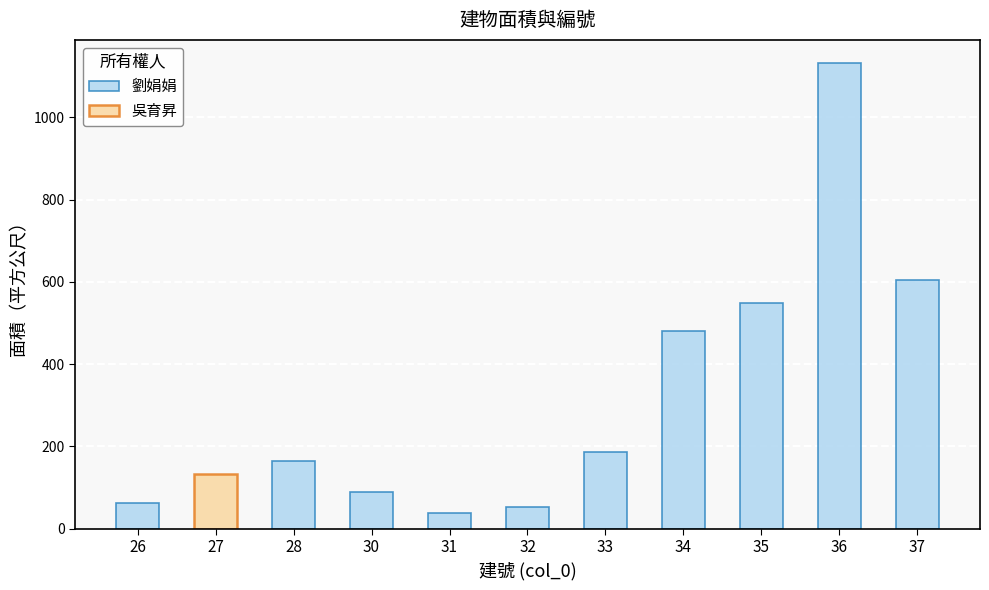

What is the average value of the 劉娟娟 series?

335.4